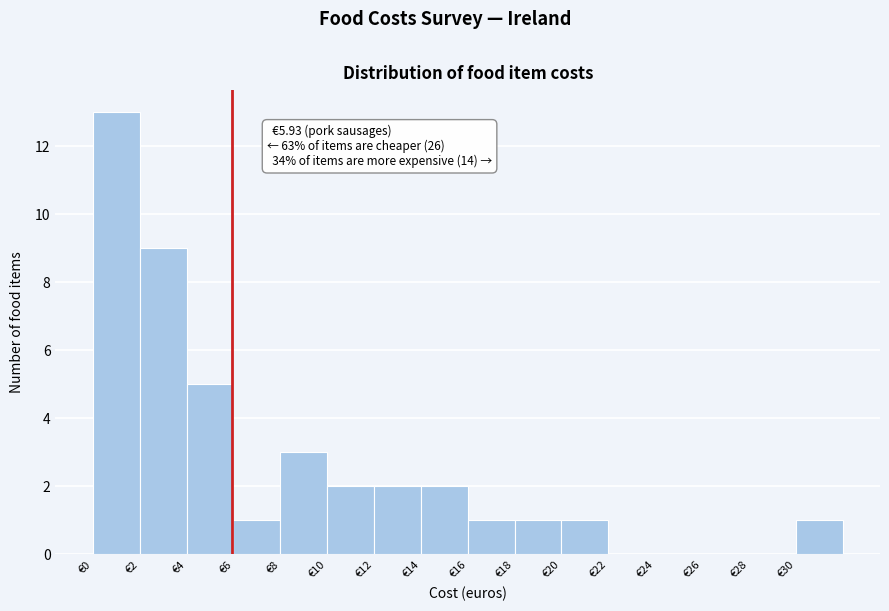

Which range on the x-axis has the tallest bar?

0 to 2